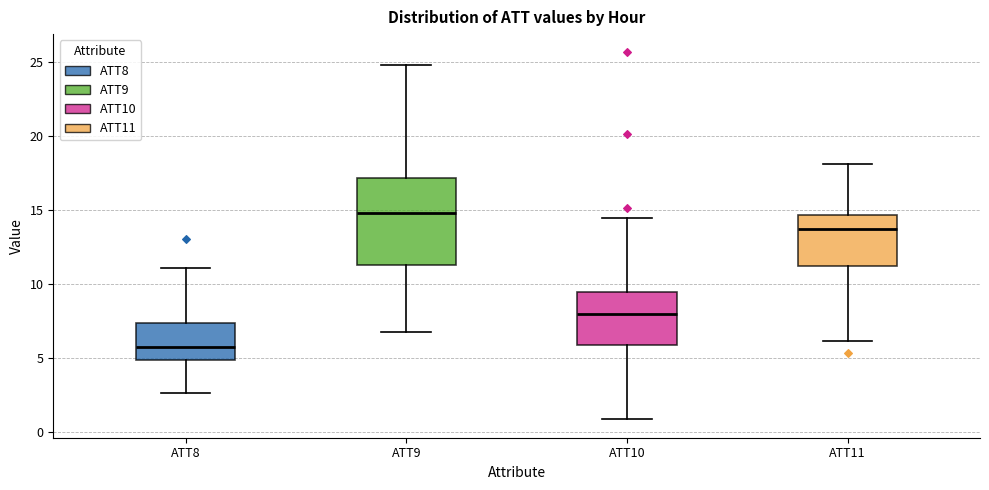

Where does the upper whisker of the box for ATT10 end on the y-axis? The values are not printed on the chart, so give them approximately, as read against the axis.

14.5